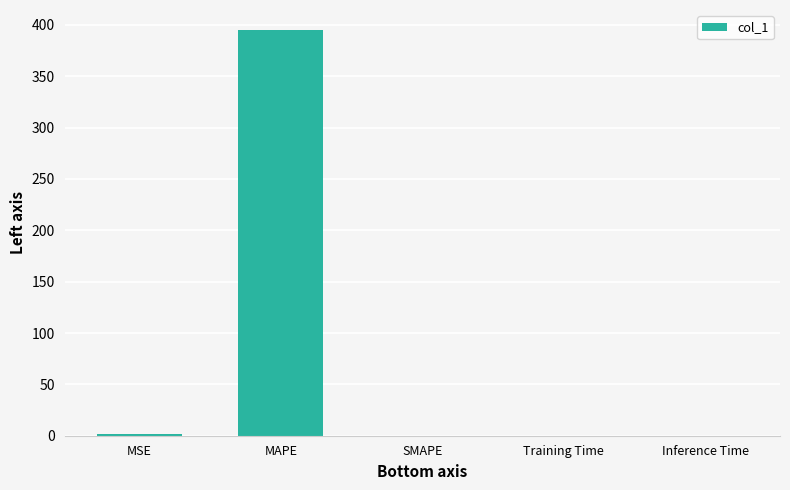

Which category has the highest value across all series?

MAPE